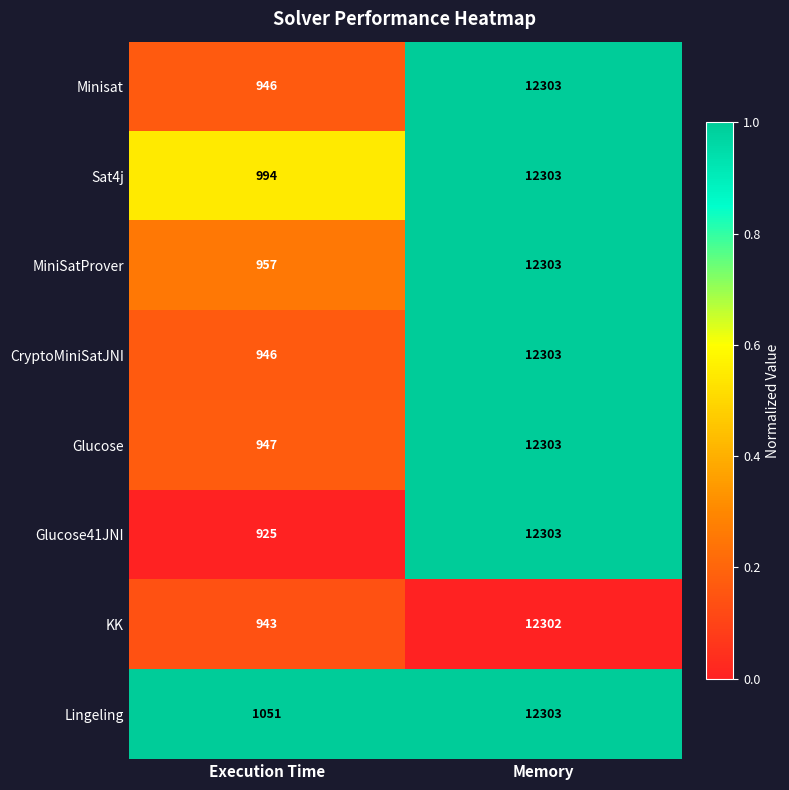

What is the total value across all series at Execution Time?

7709